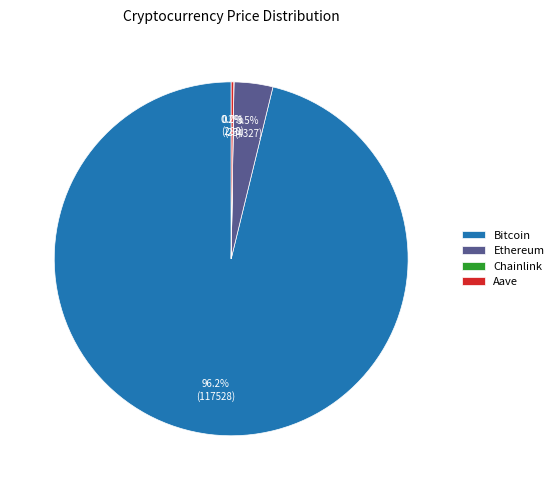

Which category accounts for the majority?

Bitcoin